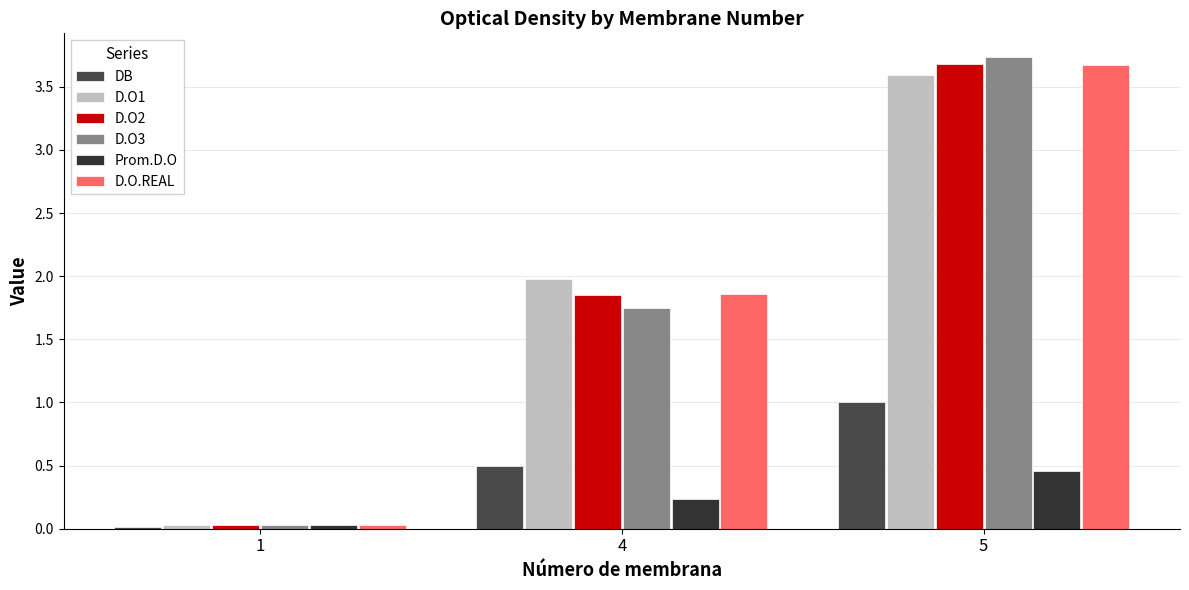

Does the chart contain stacked bars?

No